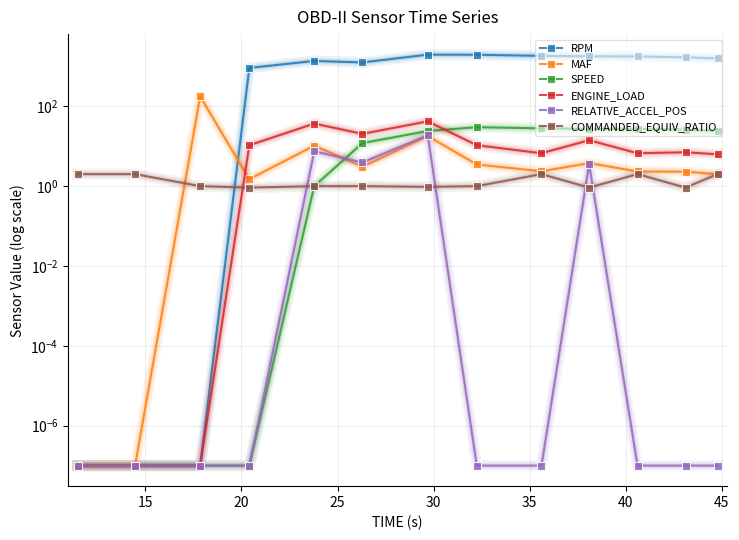

What is the spread (max minus min) of values at 35?

1253.0